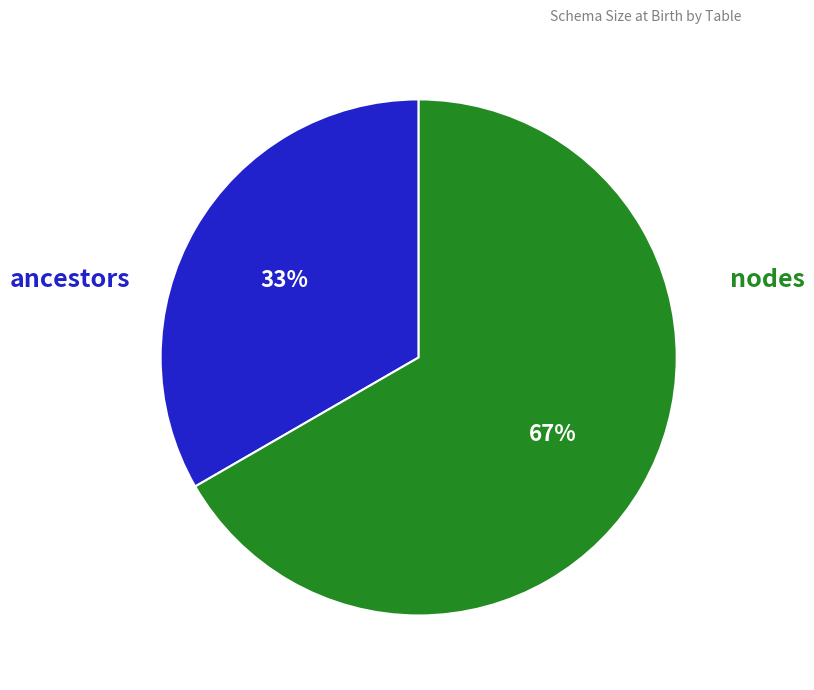

To the nearest percent, what is the average slice percentage?

50%